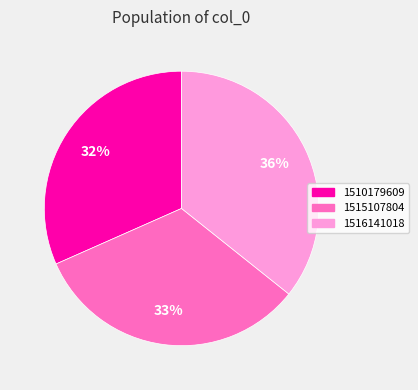

Approximately how many times larger is the value at 1515107804 compared to 1510179609?

1.0